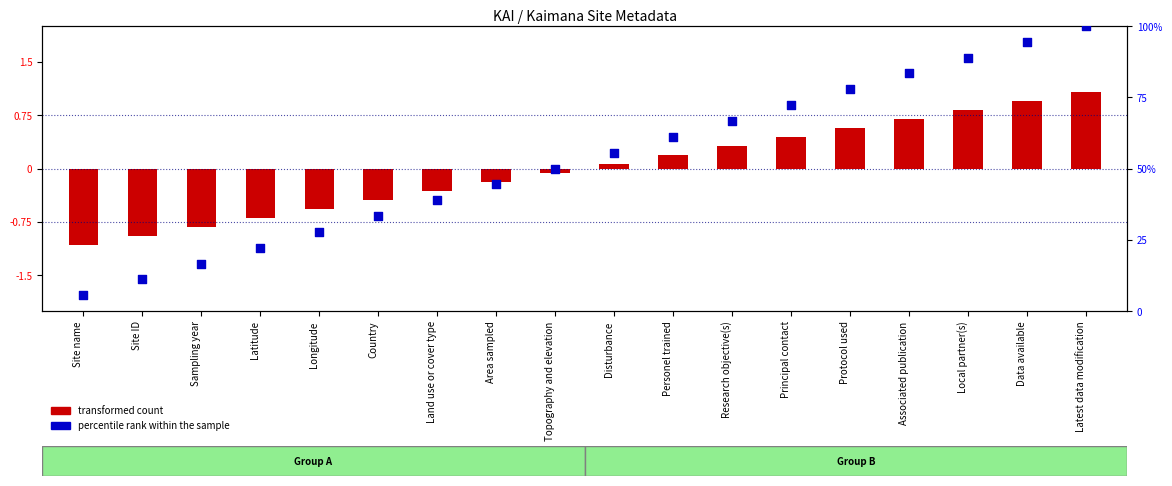

Which series reaches the minimum Y coordinate?

transformed count